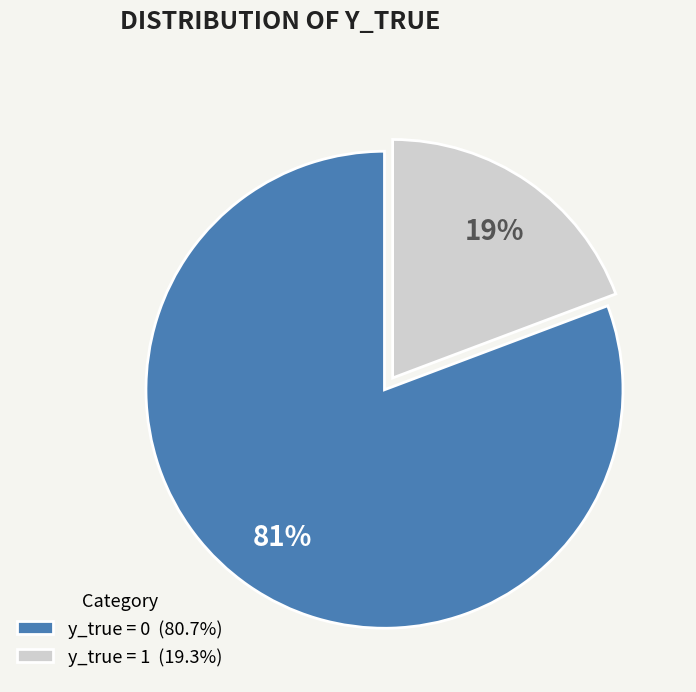

To the nearest percent, what is the combined percentage of y_true = 1 and y_true = 0?

100%